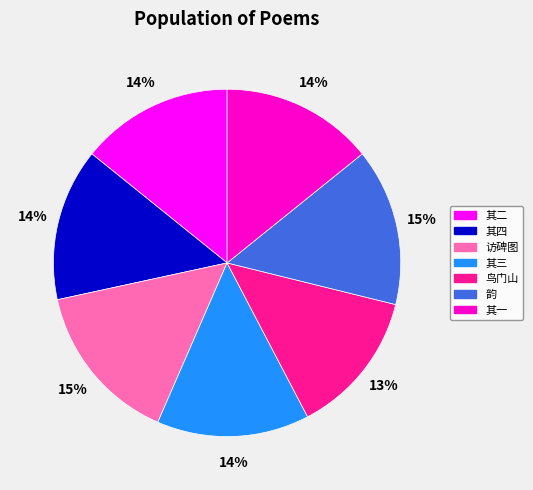

Is there any slice that represents more than half of the pie?

No